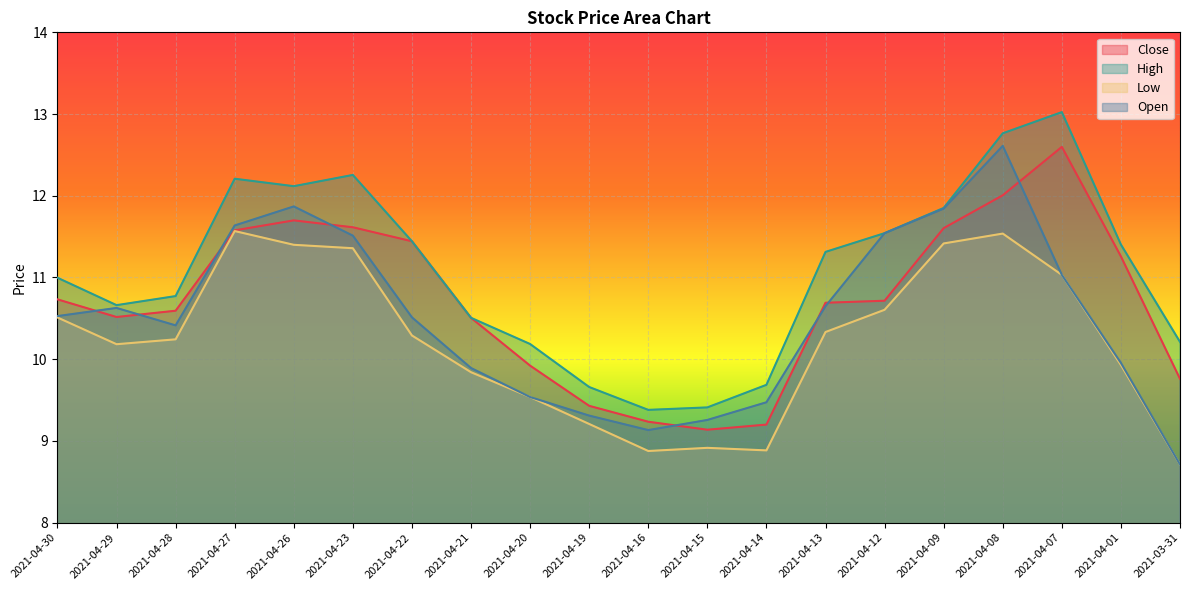

Count the number of categories in the chart.

20